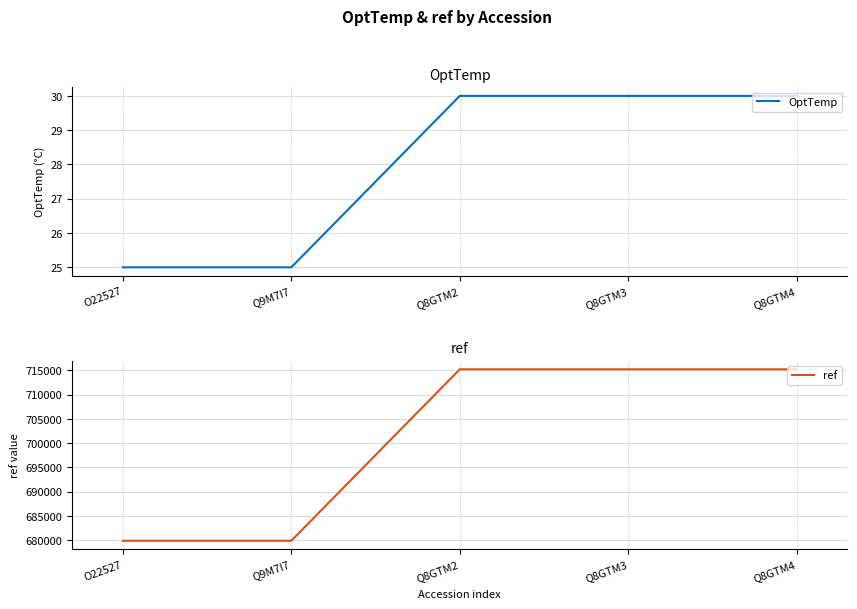

Does the chart display data point markers on the line(s)?

No